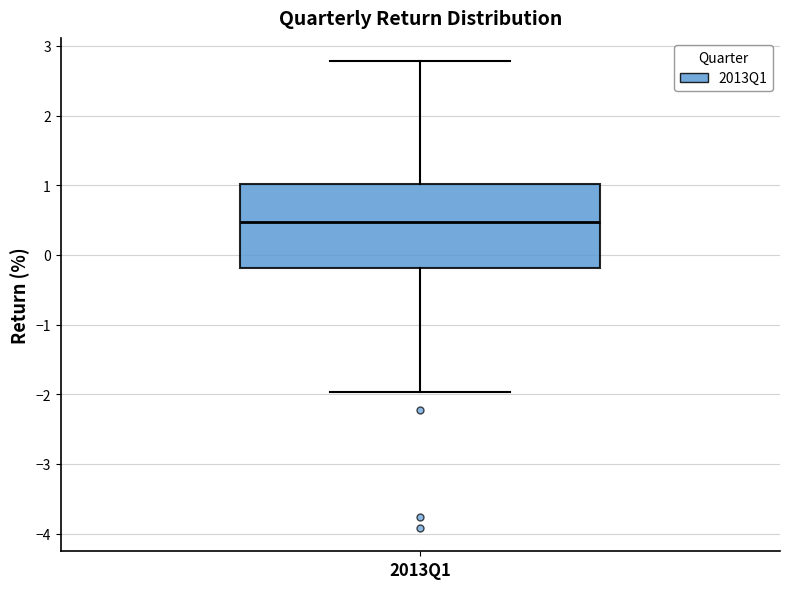

Transcribe this box plot: give where the median line is, the range the box spans, and where the two whiskers end, as read against the y-axis. The values are not printed on the chart, so give them approximately, as read against the axis.

median 0.5, box -0.2 to 1.0, whiskers -2.0 to 2.8